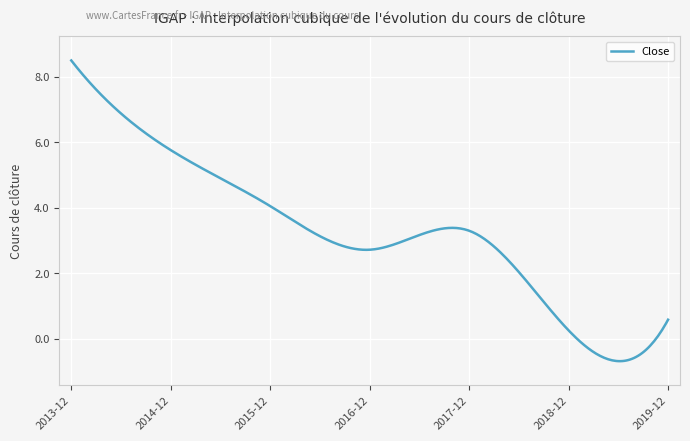

What is the difference between the maximum and minimum values?

9.2